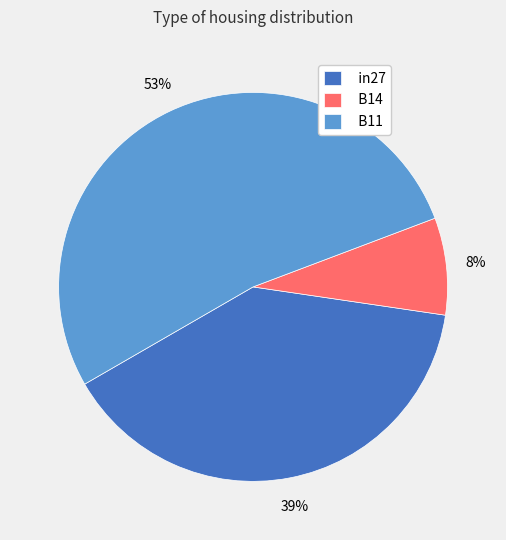

The in27 slice represents 32% of the pie. True or false?

False